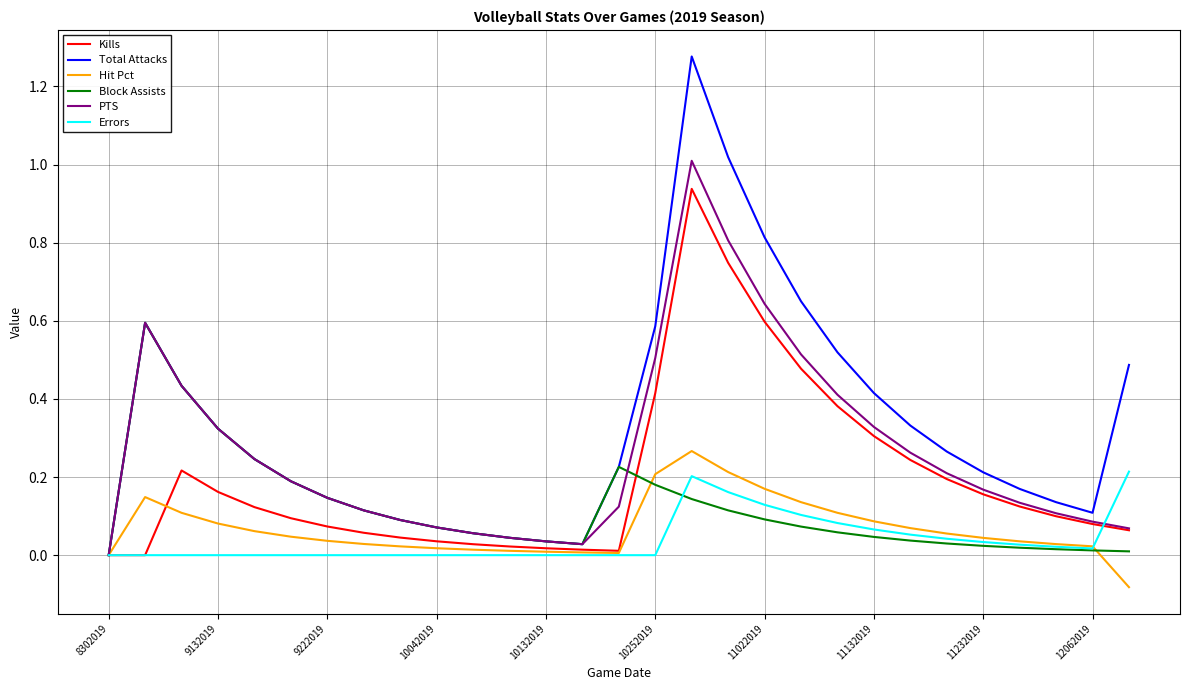

Which series has the widest spread of values?

Total Attacks